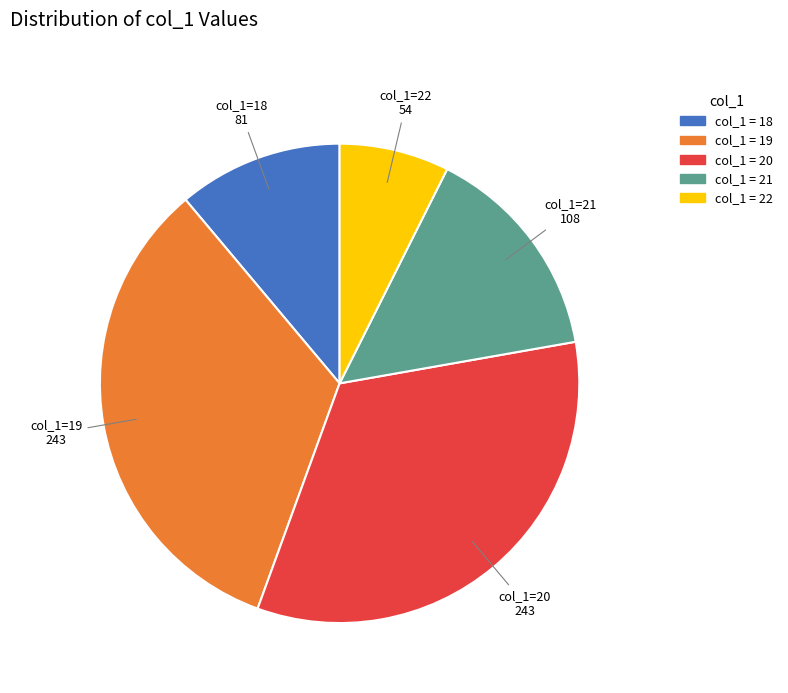

How many slices are in this pie chart?

5